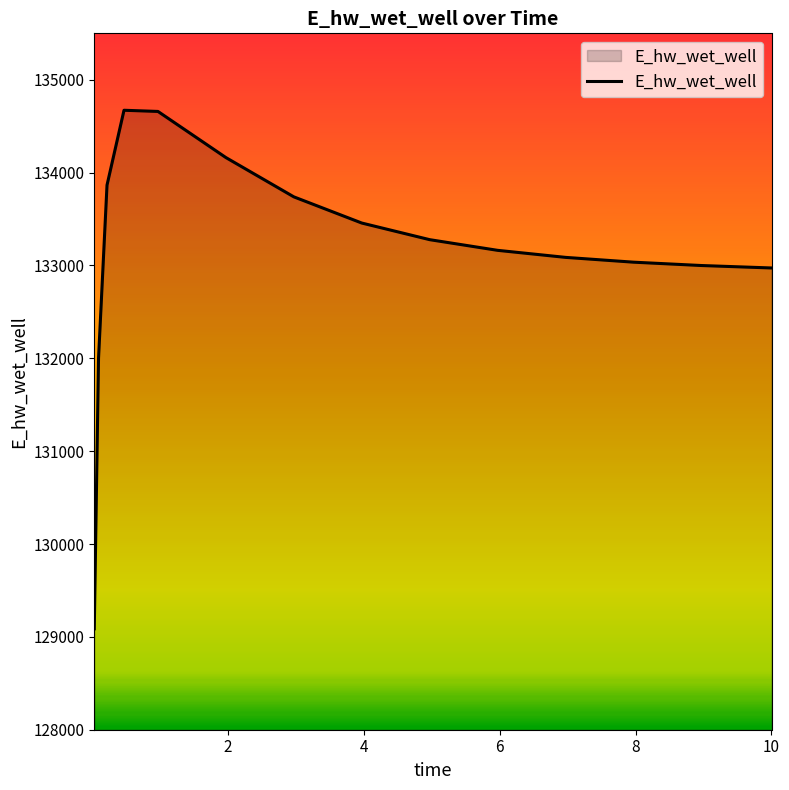

What is the minimum value shown in the chart?

129086.5